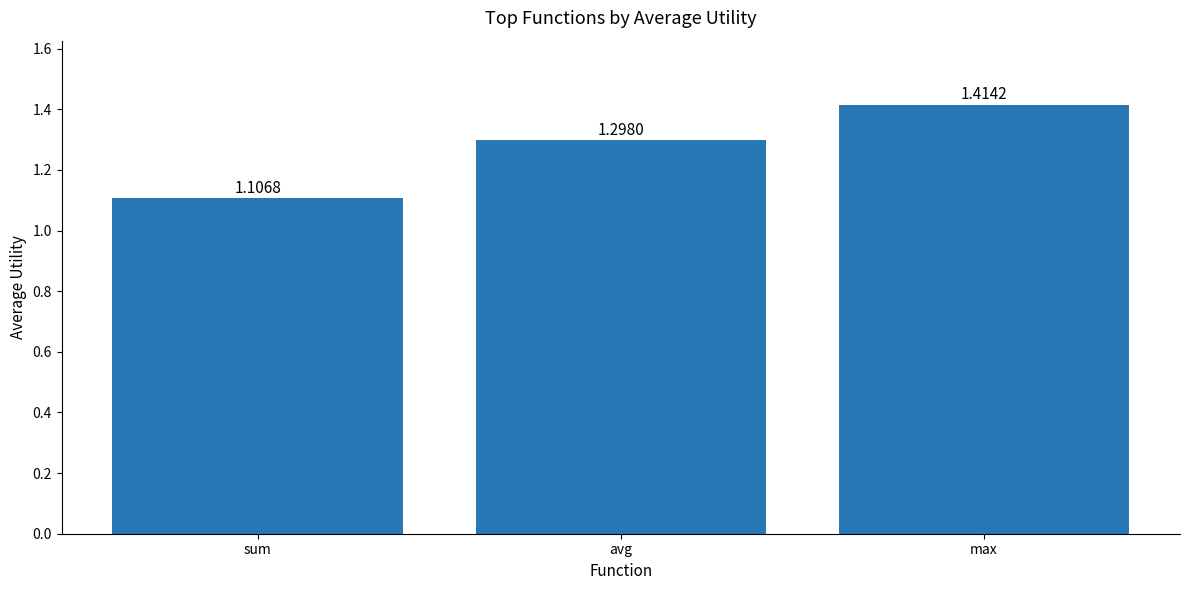

How many values are between 1 and 2?

3